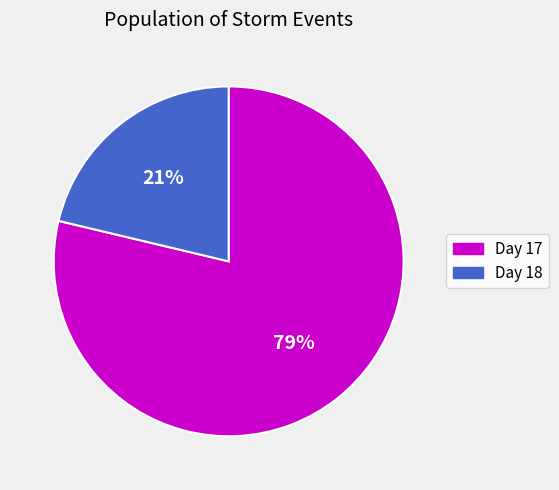

Which slice is the largest?

Day 17